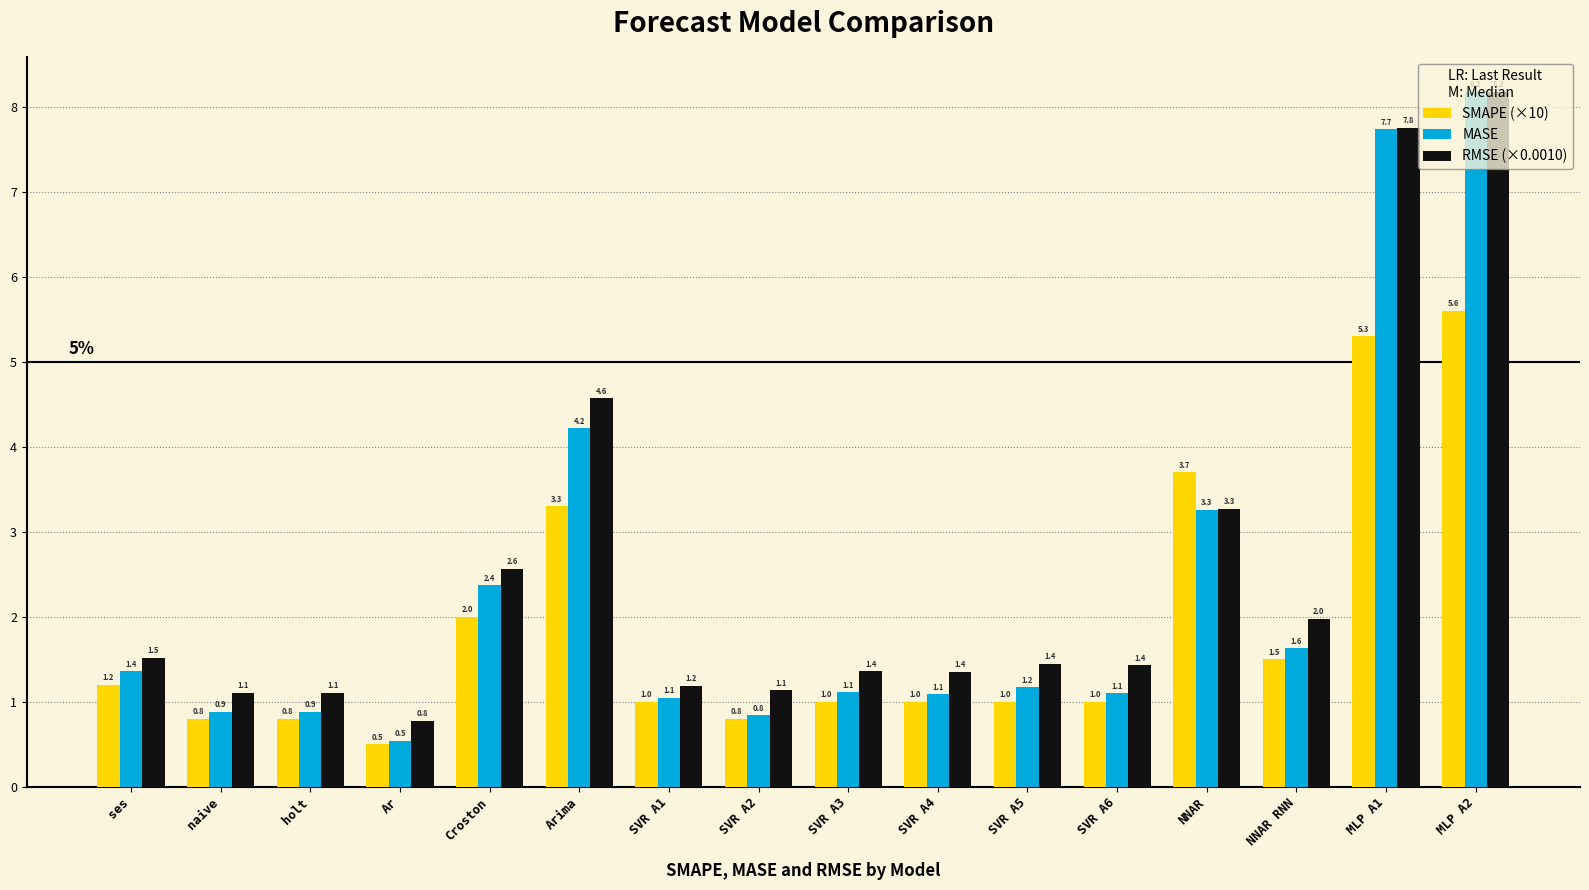

Is the value of SMAPE (×10) at MLP A2 greater than the value of MASE at Arima?

Yes